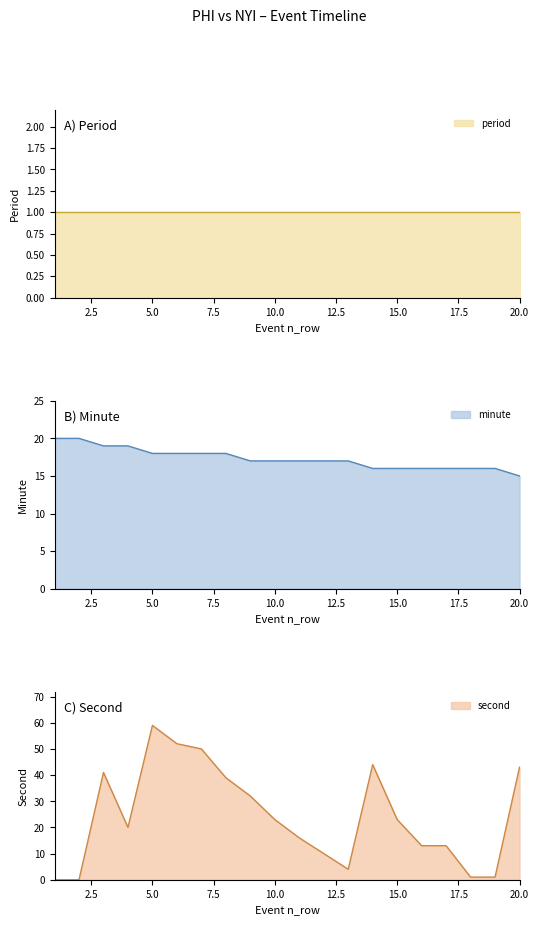

What is the maximum value for minute?

20